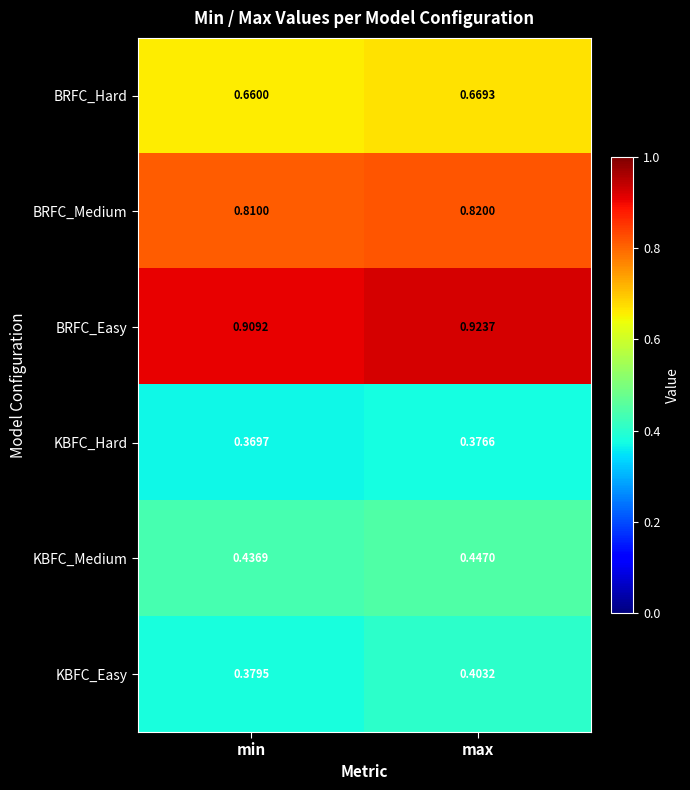

Which label corresponds to the largest value in the chart?

max